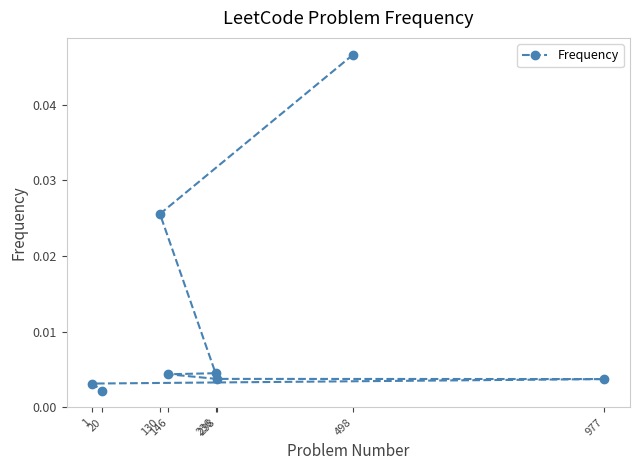

How many series are shown in this chart?

1